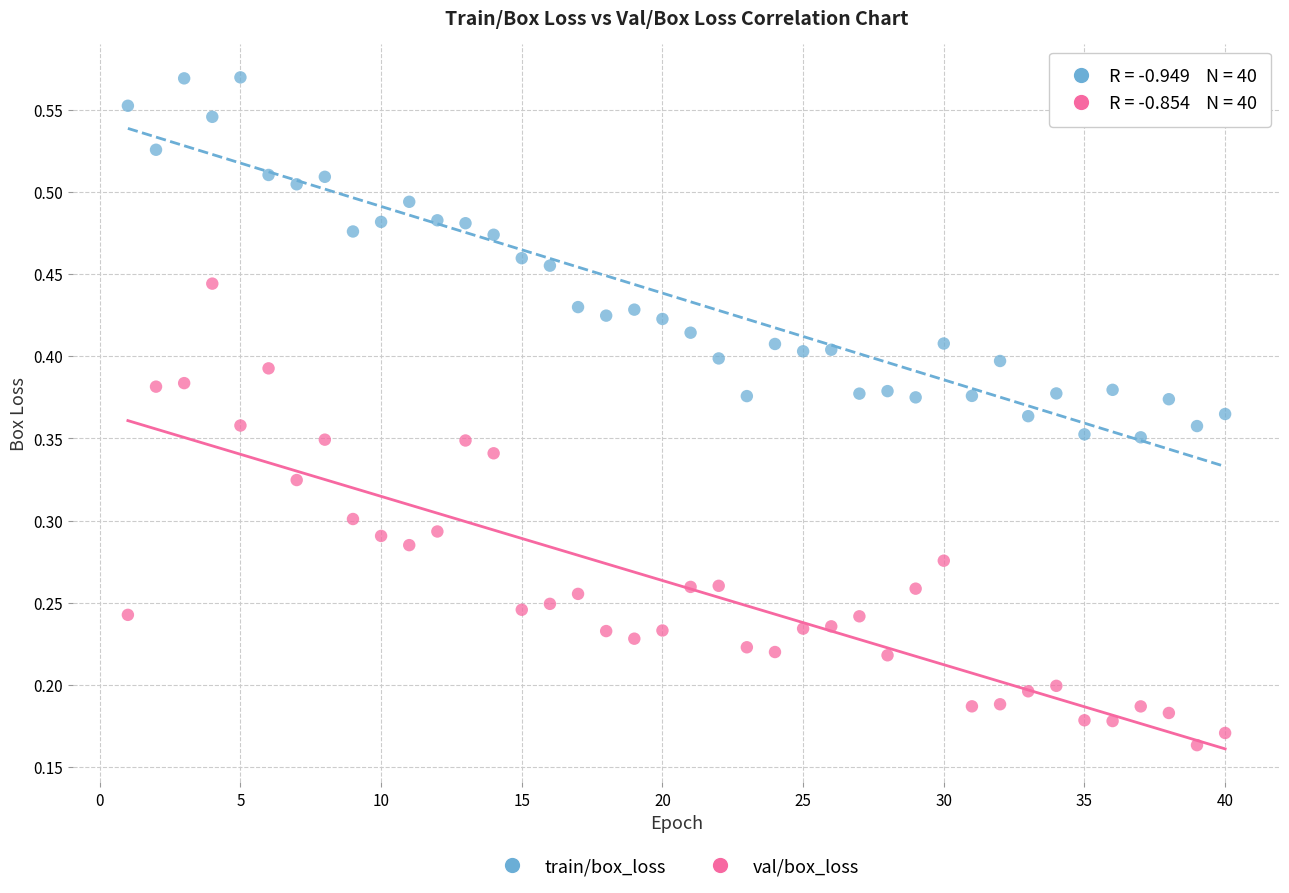

Which series reaches the maximum Y coordinate?

train/box_loss